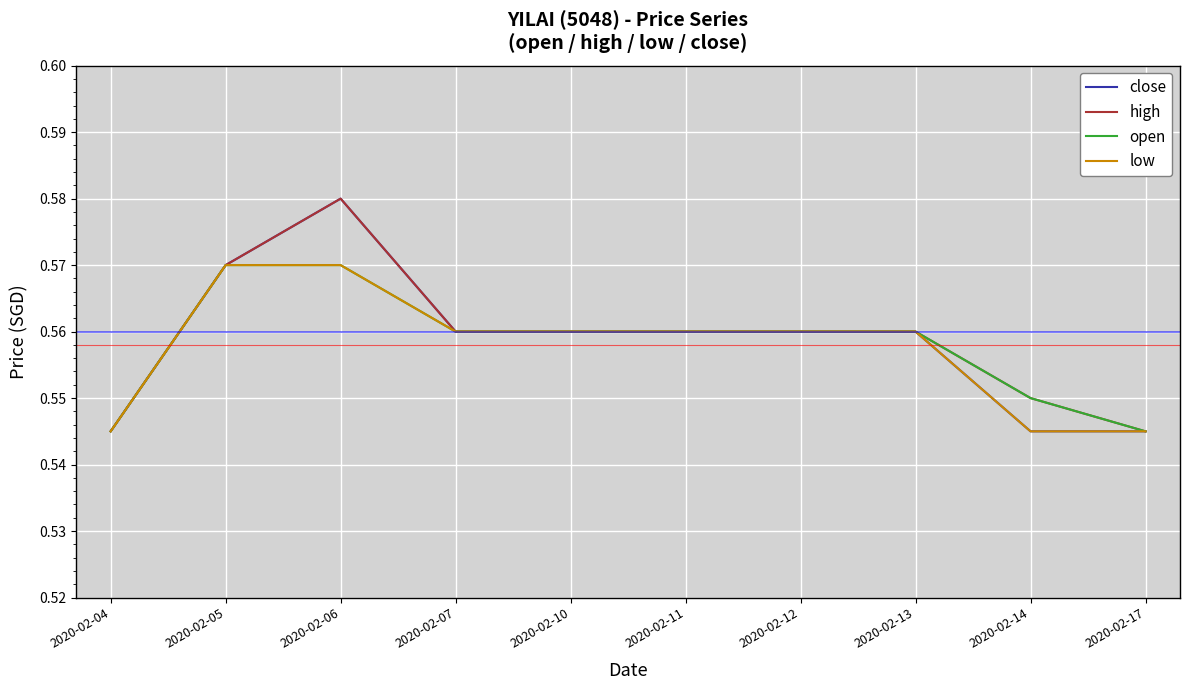

The low series shows 0.2 at 2020-02-05. True or false?

False